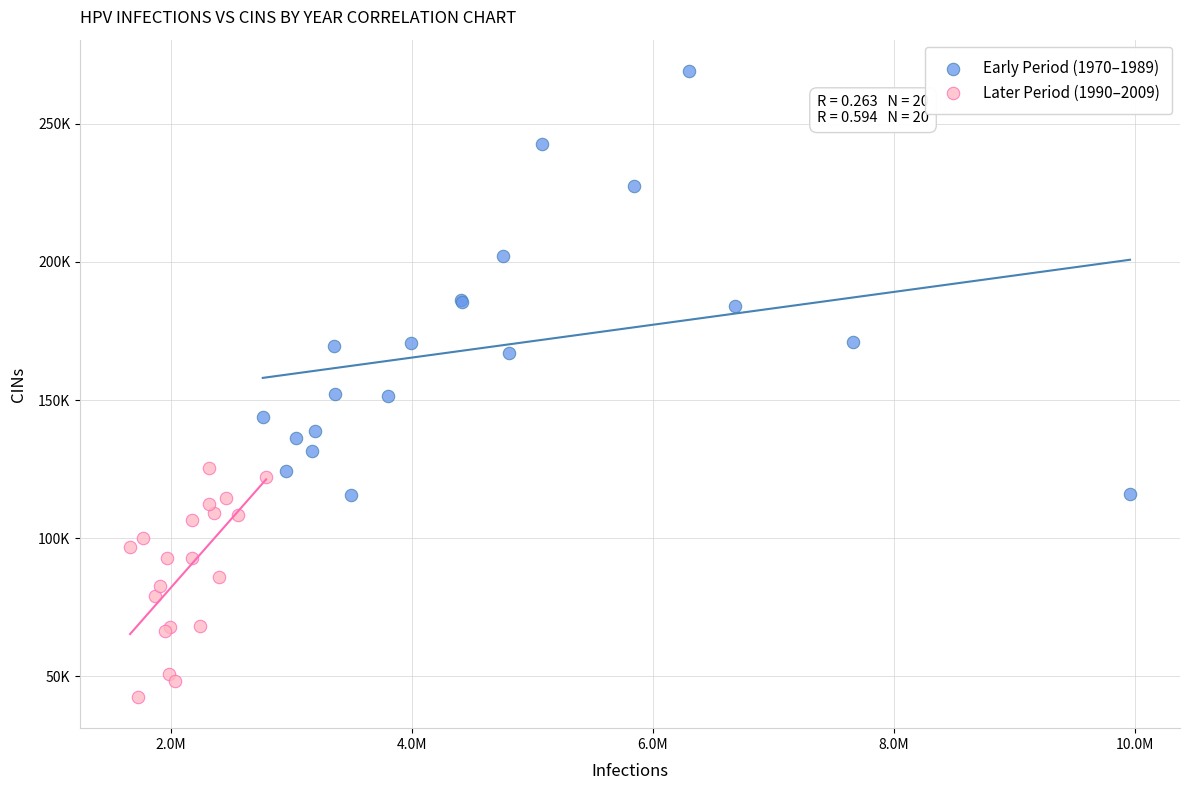

Which series reaches the maximum Y coordinate?

Early Period (1970–1989)